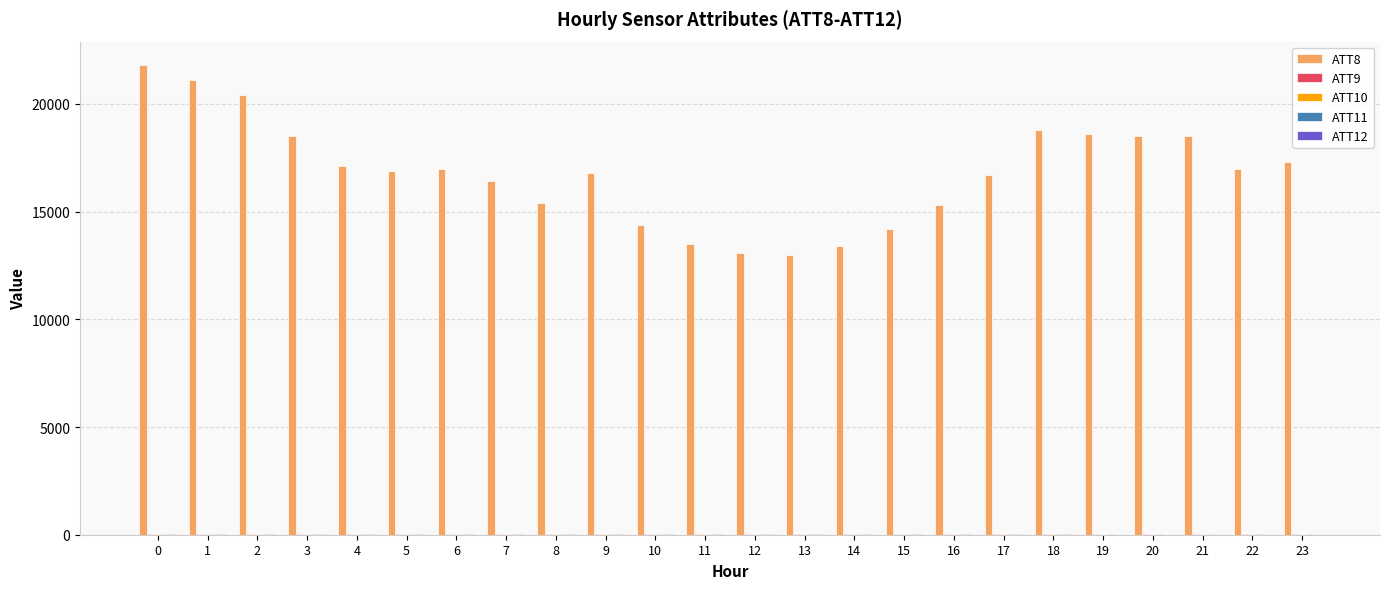

How many distinct data groups are displayed?

5